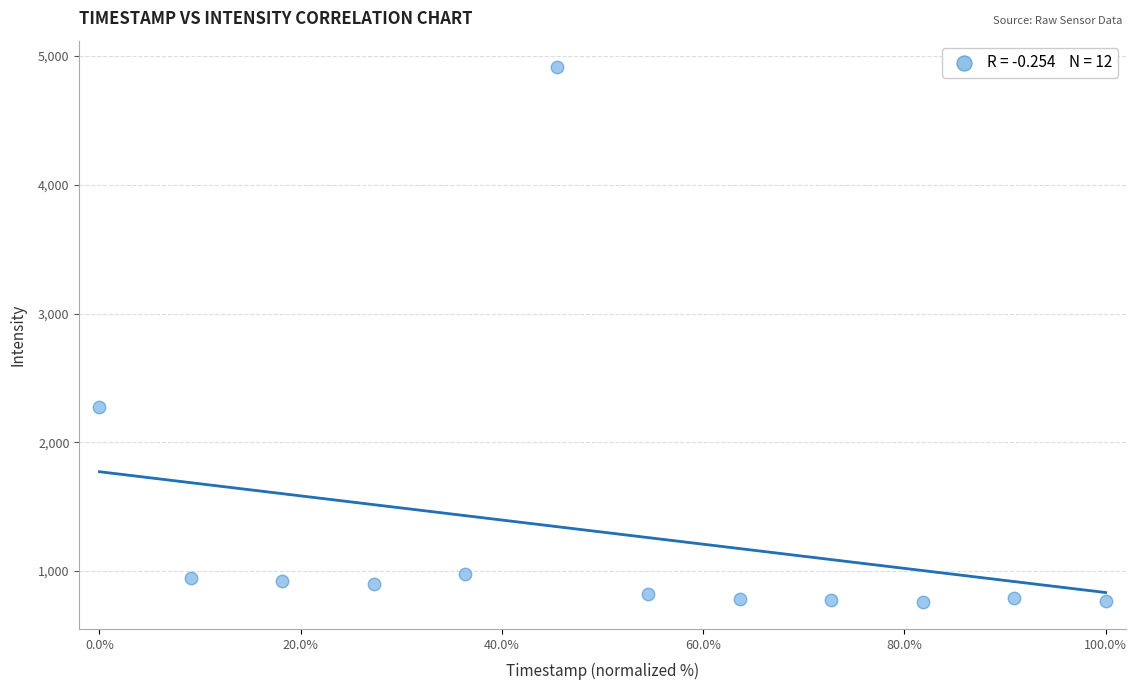

What Y value in the scatter plot is closest to 2834?

2273.9